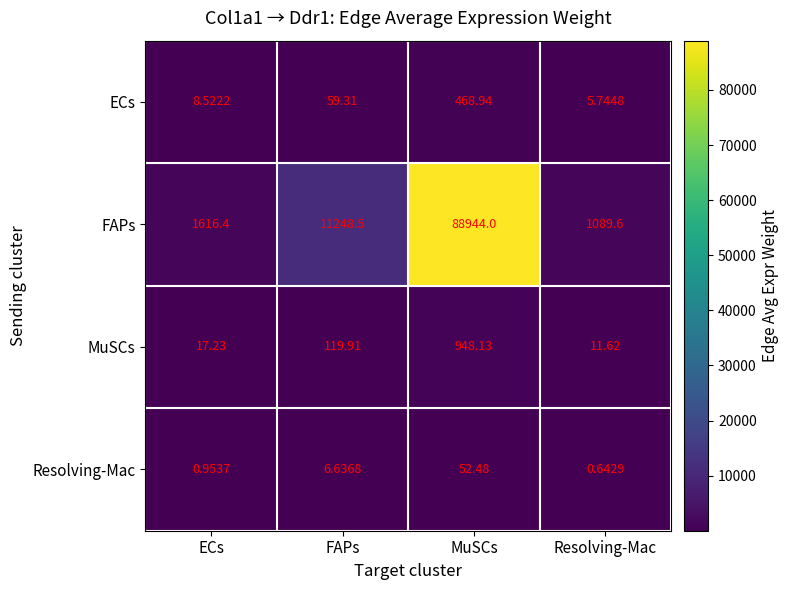

Rank the categories by FAPs value from highest to lowest.

MuSCs, FAPs, ECs, Resolving-Mac